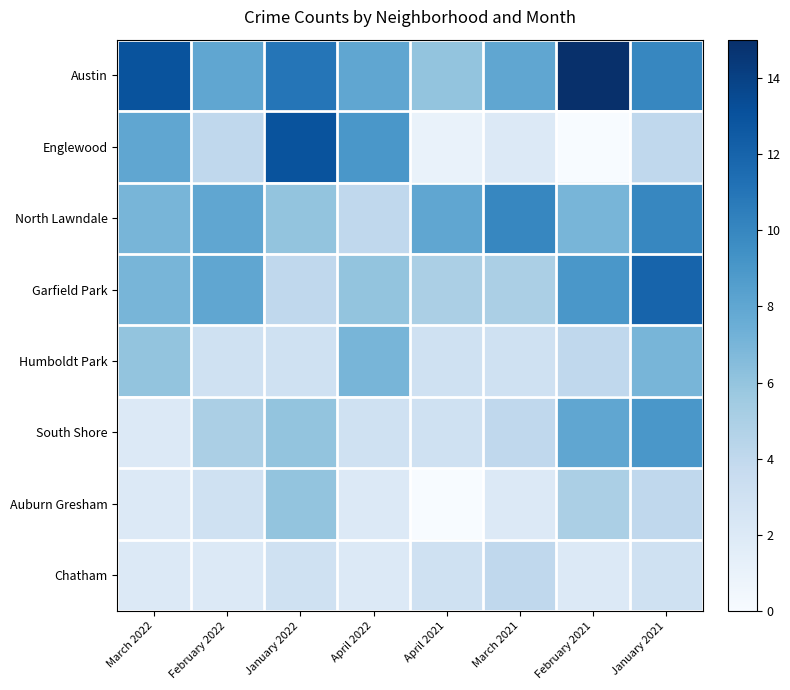

Between January 2022 and February 2022, which is larger?

January 2022